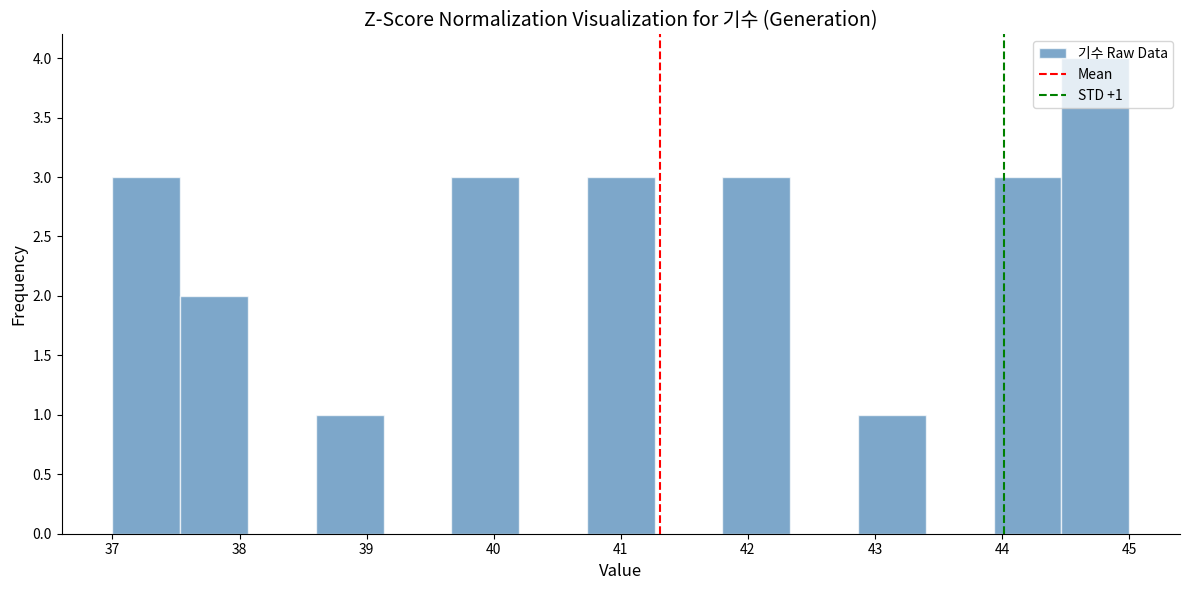

Over which range of the x-axis is the bar tallest?

44.5 to 45.0